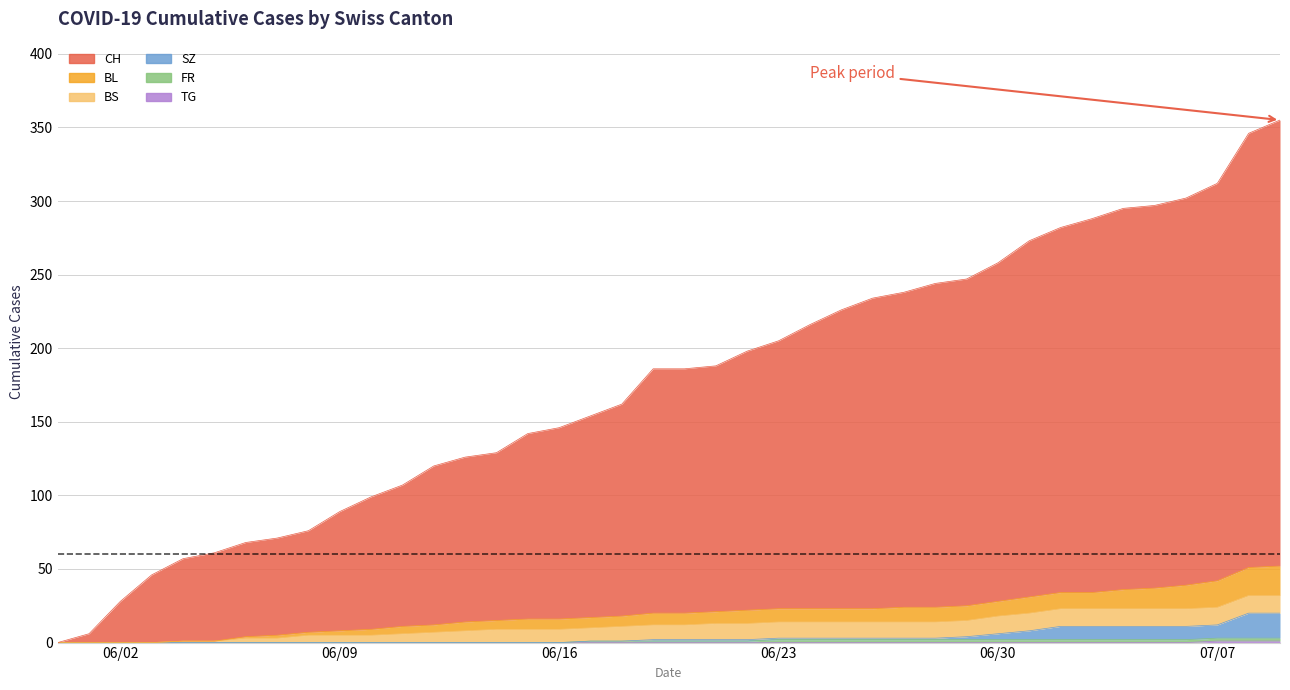

How many positive values does the CH series have?

39